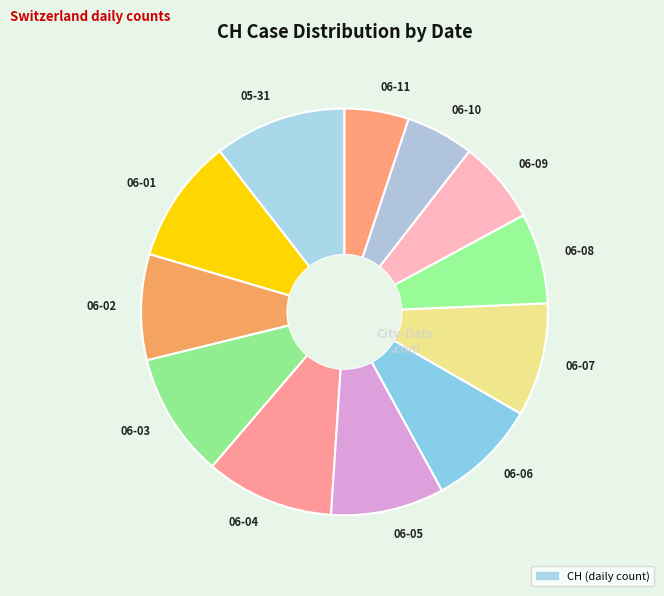

Count the number of slices in the pie.

12